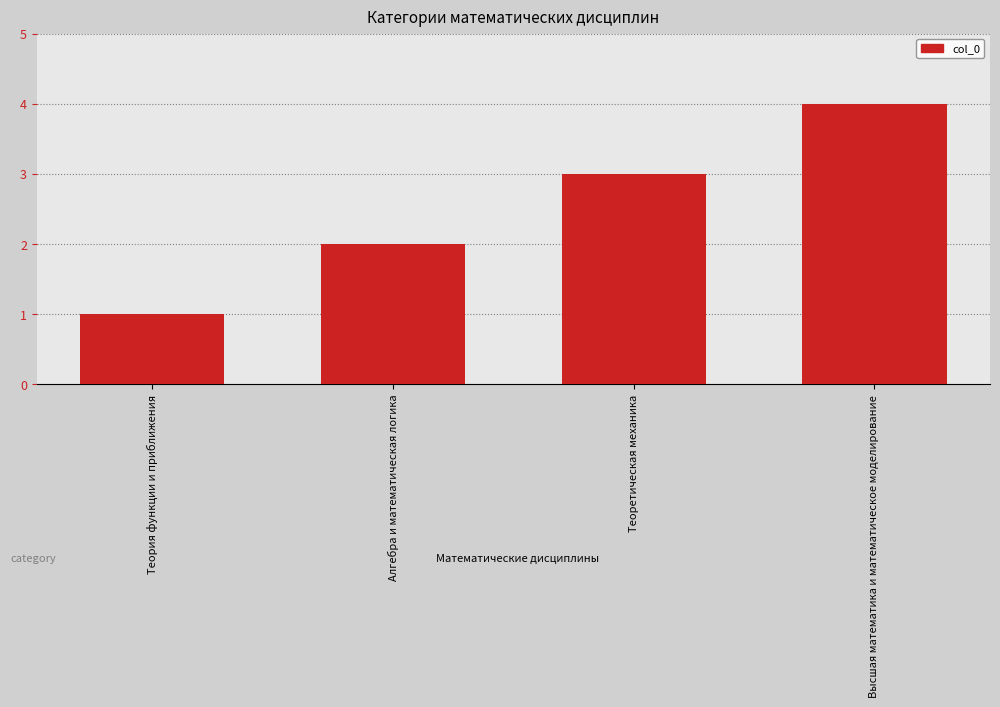

What value does the data have at Высшая математика и математическое моделирование?

4